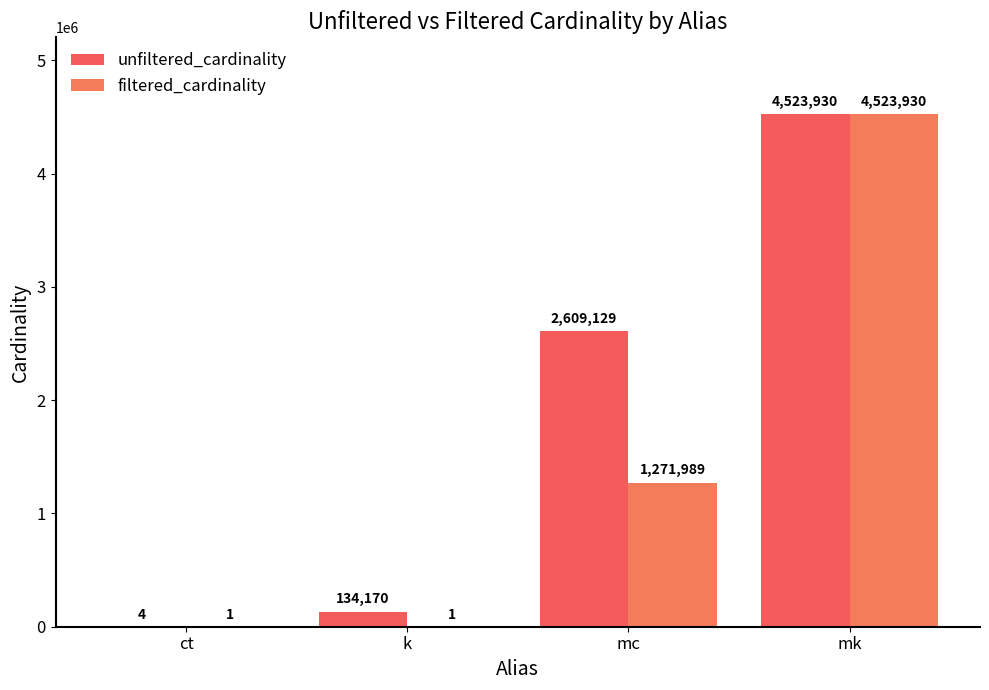

At which label does unfiltered_cardinality first exceed 2609129?

mk